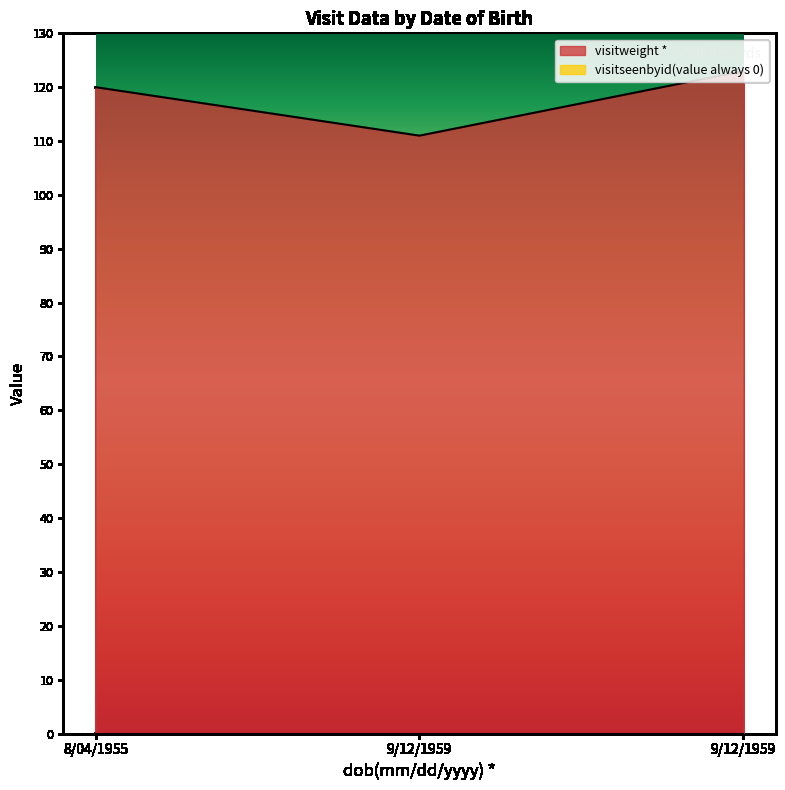

Reading left to right, extract all data points from this chart.

120	111	123